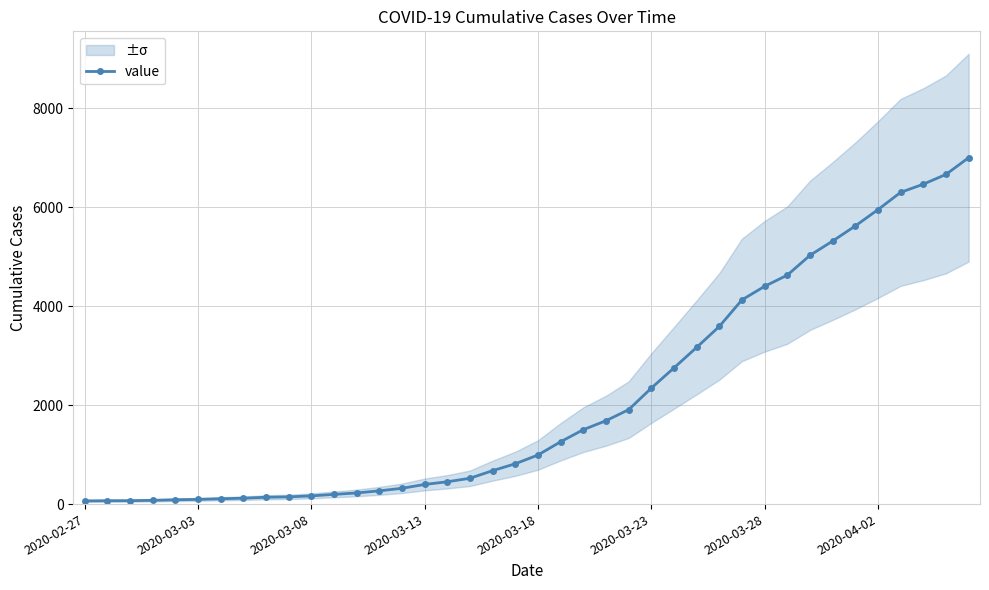

What is the average value?

2143